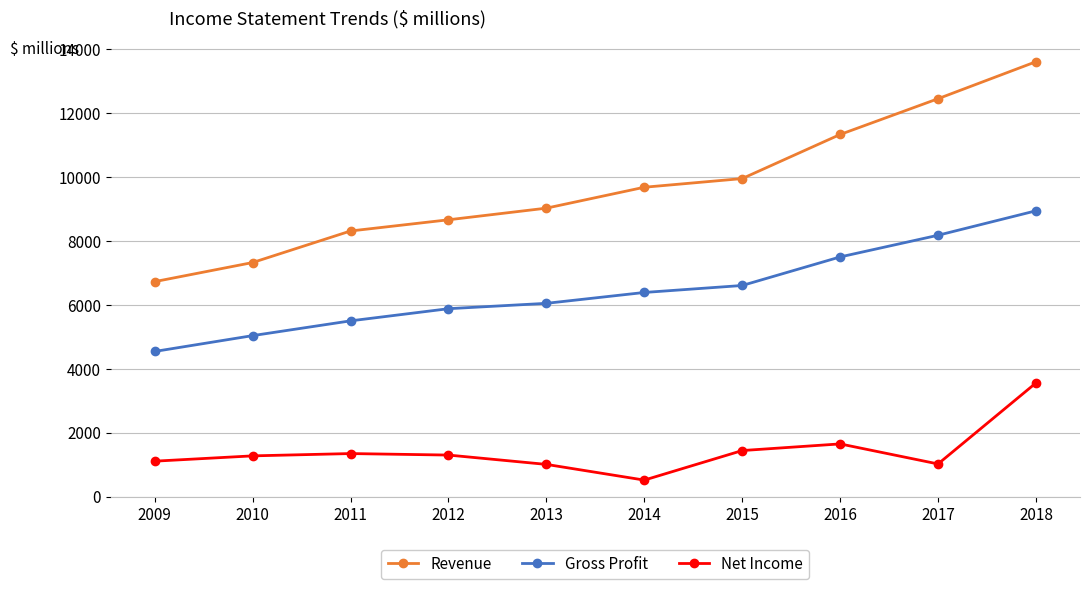

How many lines are shown in the chart?

3